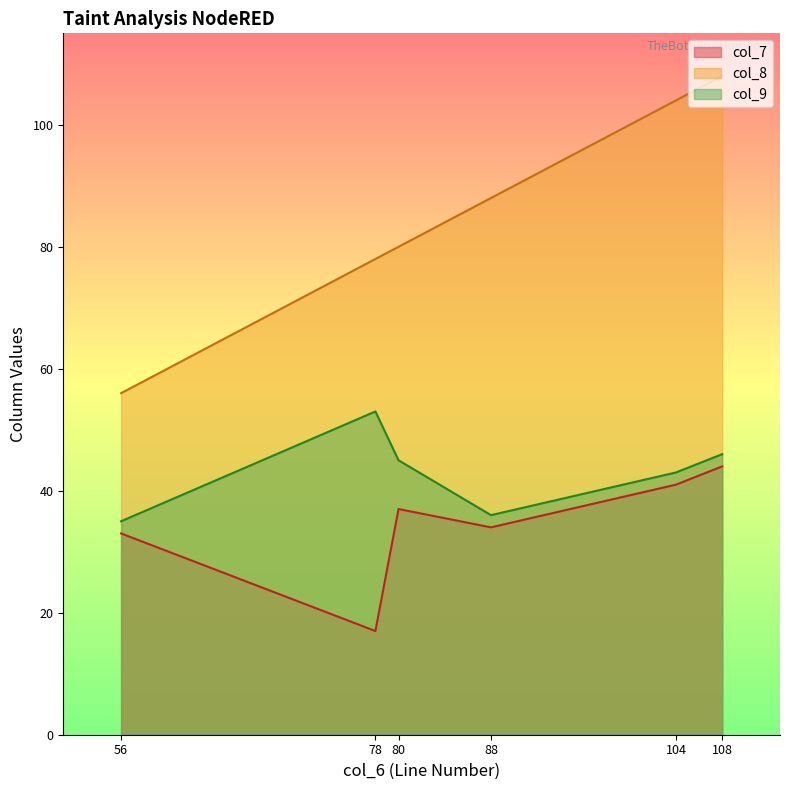

Which series has the largest range (max minus min)?

col_8